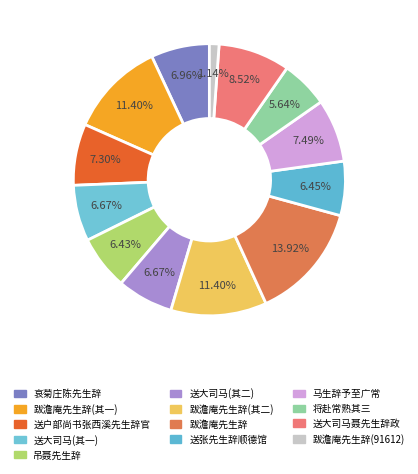

How many slices are in this pie chart?

13